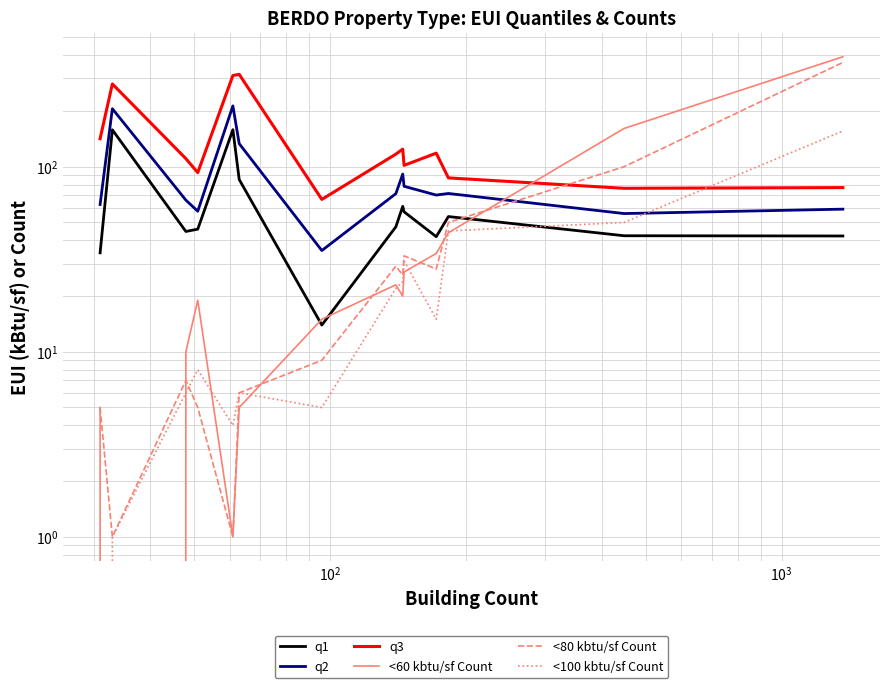

Which series has the widest spread of values?

<60 kbtu/sf Count